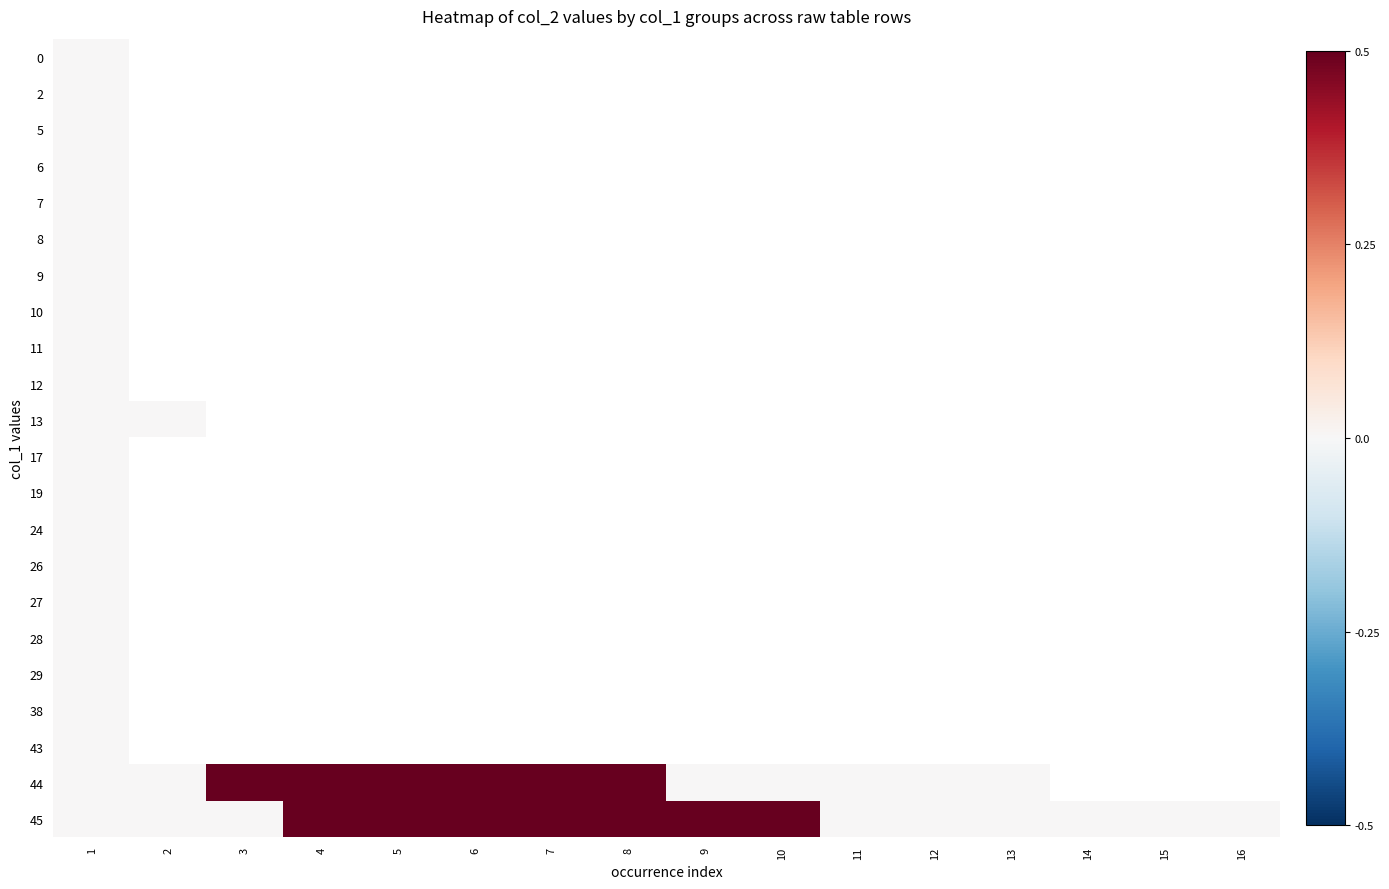

Which has a higher value, 11 or 3?

3